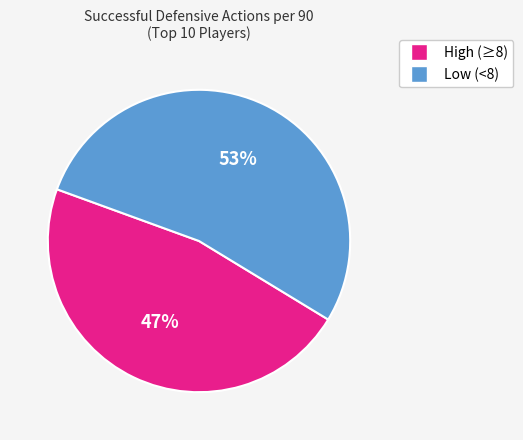

Is there a majority slice in this chart?

Yes